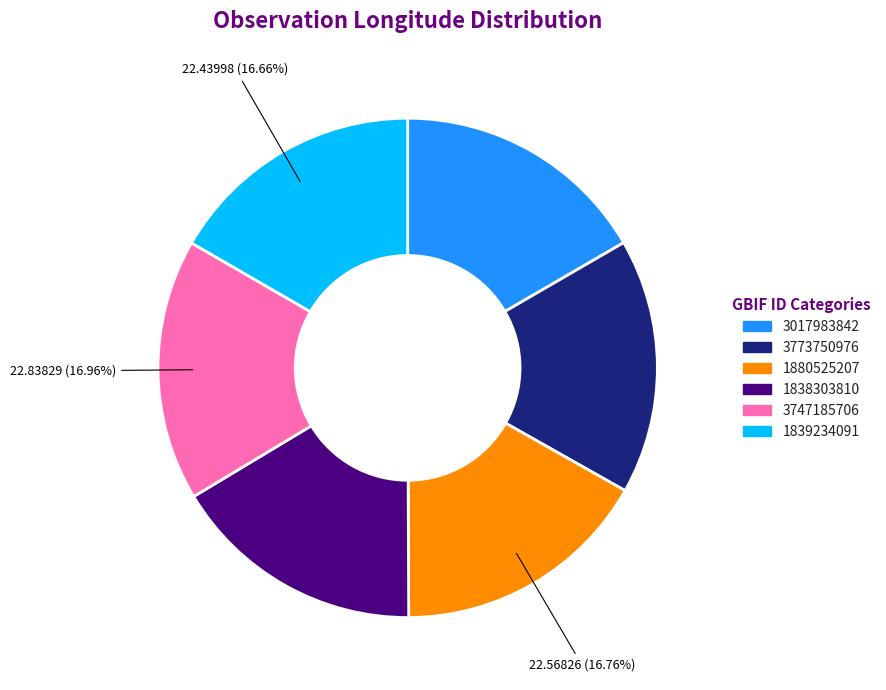

Do 3747185706 and 3773750976 together represent more than half of the pie?

No